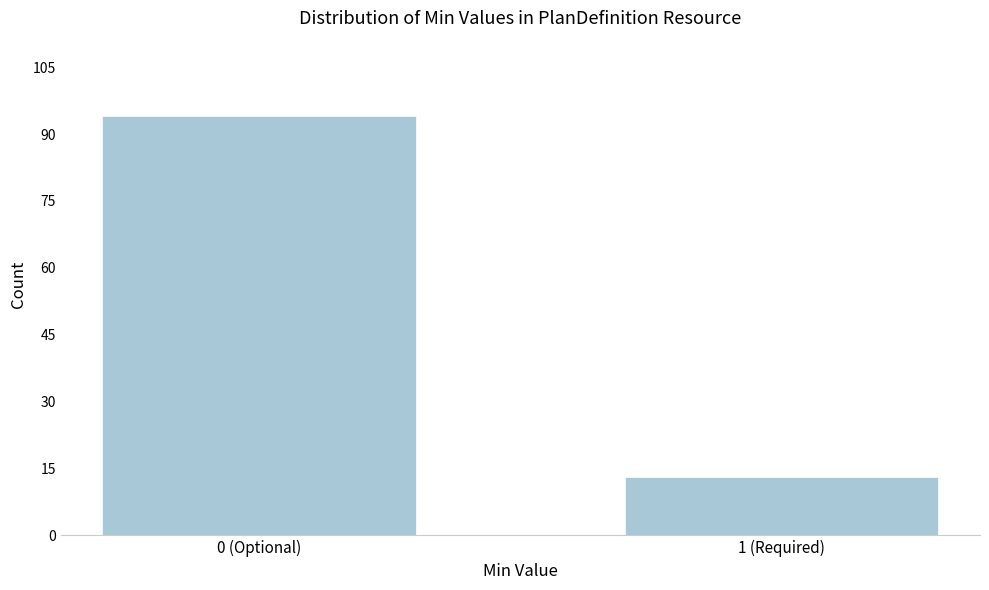

Reading right to left, list all the values displayed in this chart.

1 (Required)=13	0 (Optional)=94